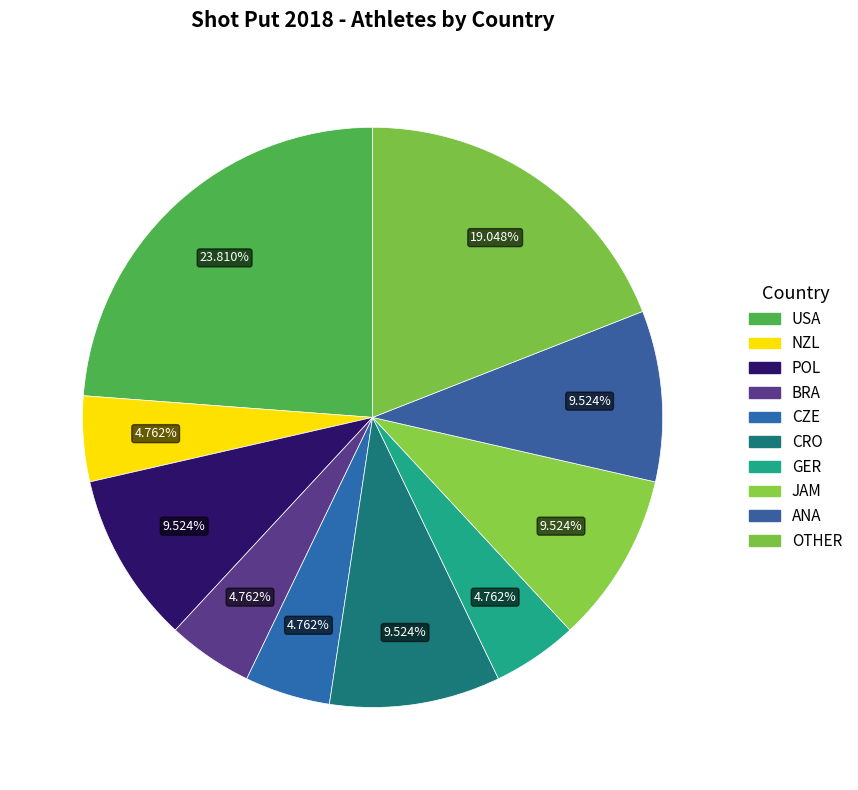

How many segments does this pie chart have?

10